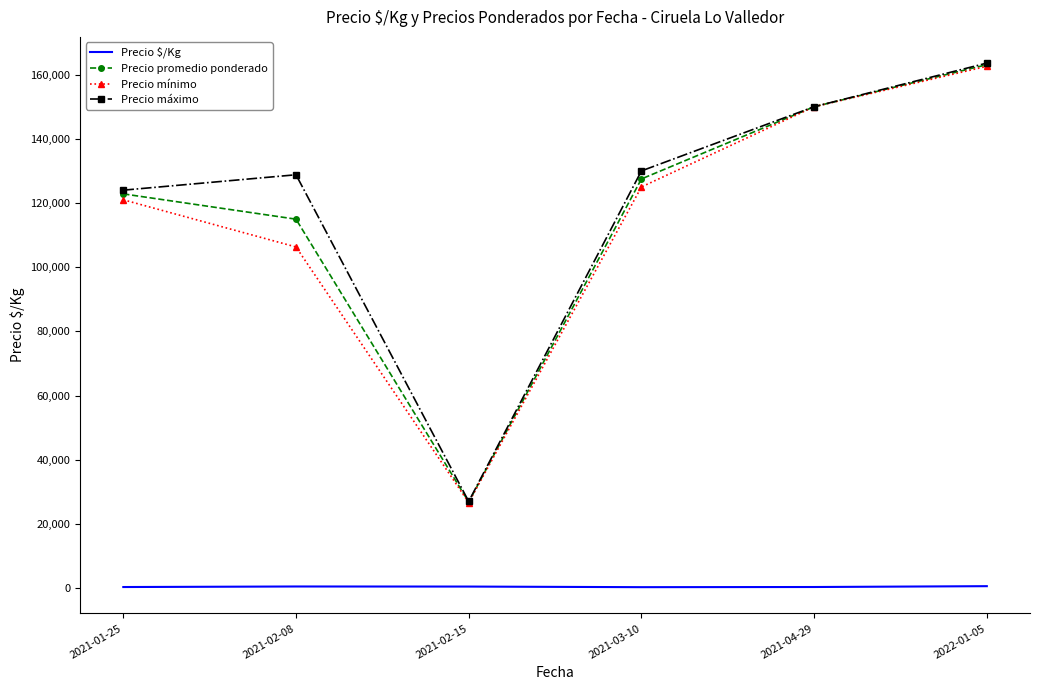

The value of Precio máximo at 2021-01-25 is 33184.1. True or false?

False